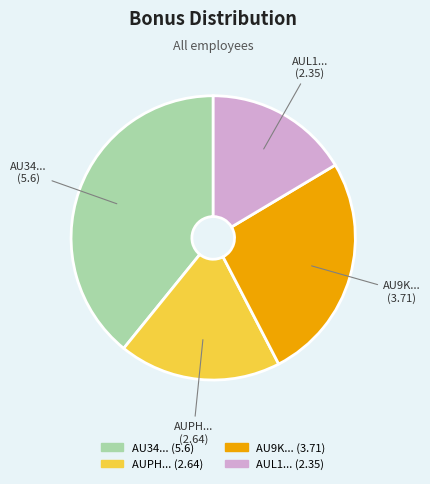

Combined, do AU34... and AUPH... account for over 50%?

Yes